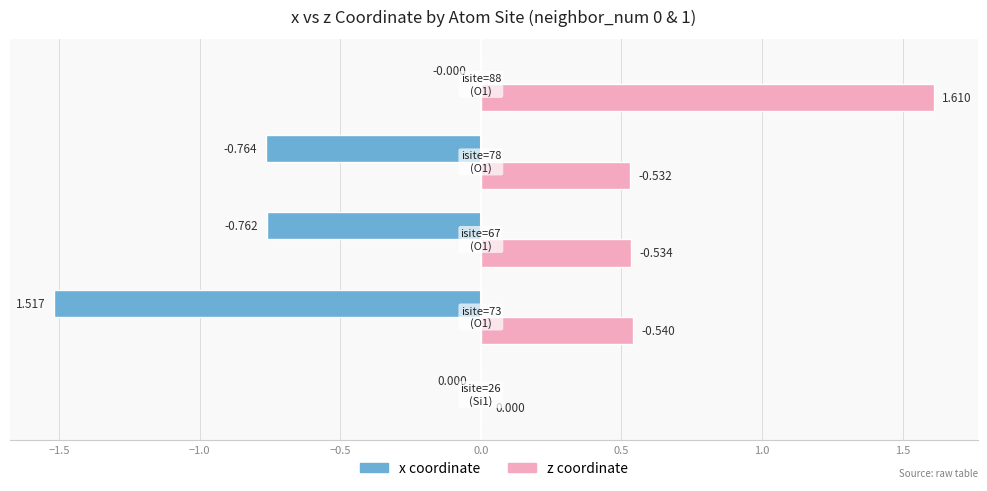

Which series has the largest total across all categories?

z coordinate